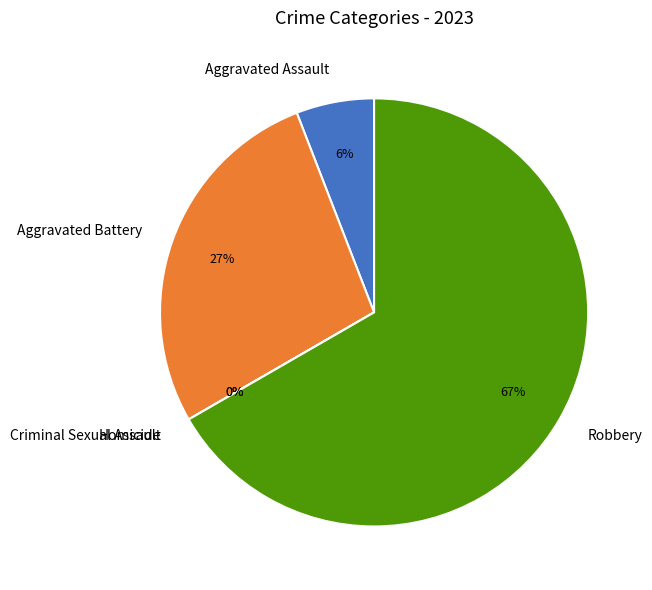

The Homicide slice represents 11% of the pie. True or false?

False